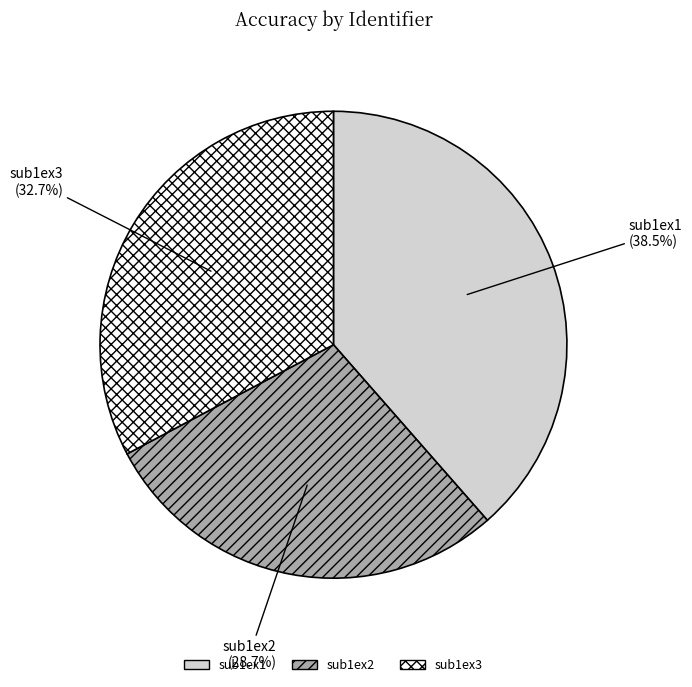

Which has a higher value, sub1ex3 or sub1ex1?

sub1ex1